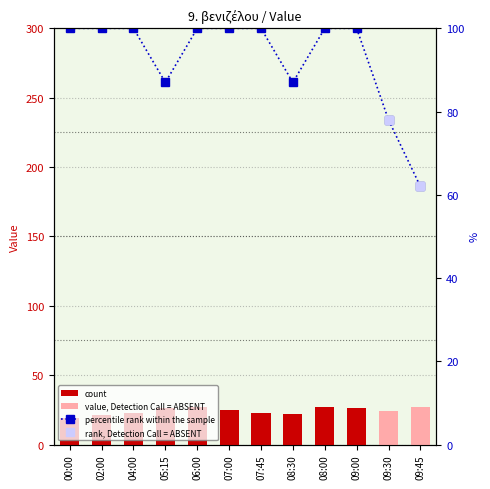

Which series has the largest total across all categories?

percentile rank within the sample